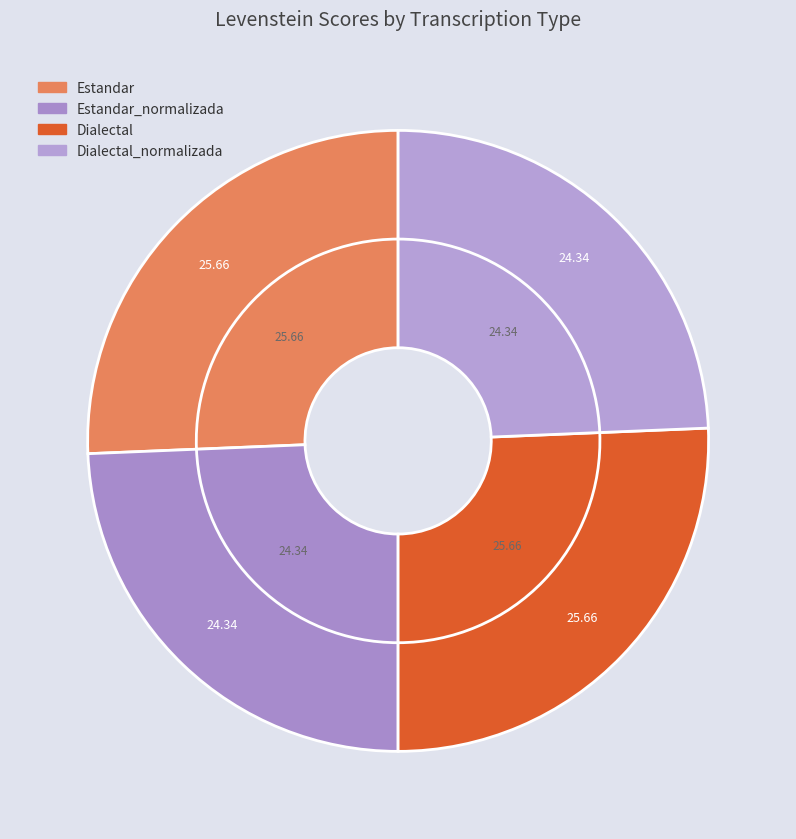

How many segments does this pie chart have?

4